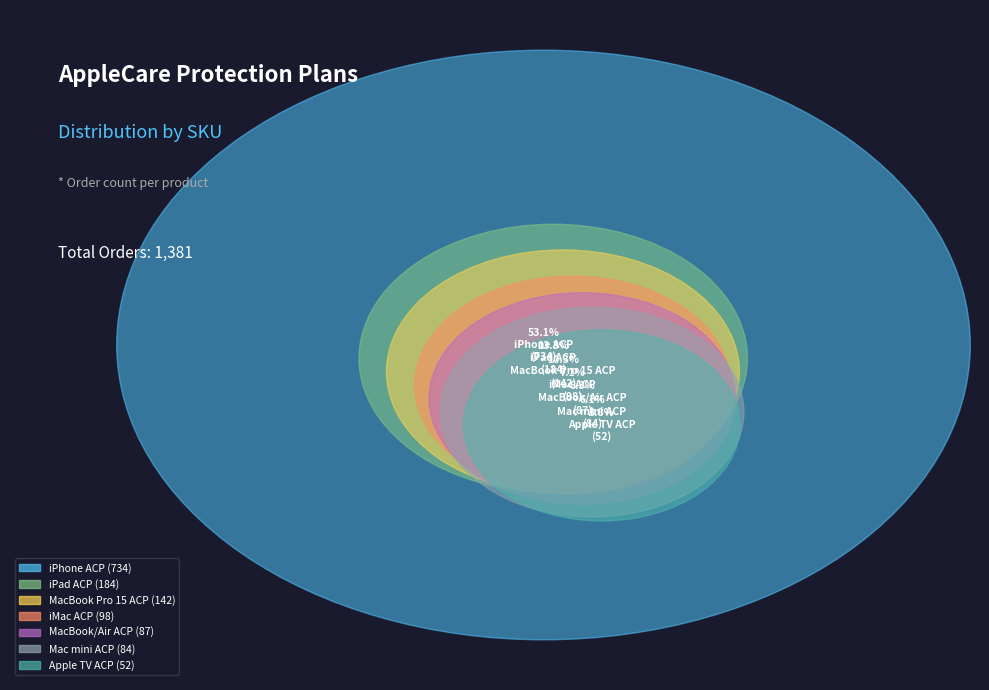

True or false: AppleCare Protection for Apple TV accounts for 11% of the total.

False